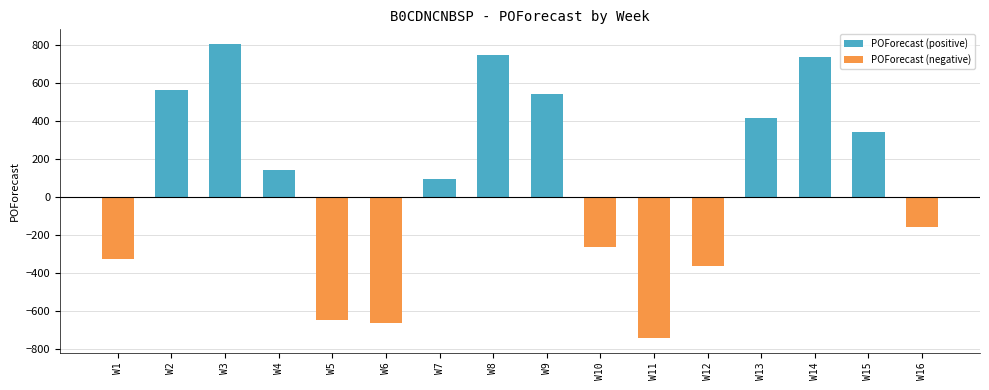

True or false: POForecast (negative) has a value of -275 at W3.

False